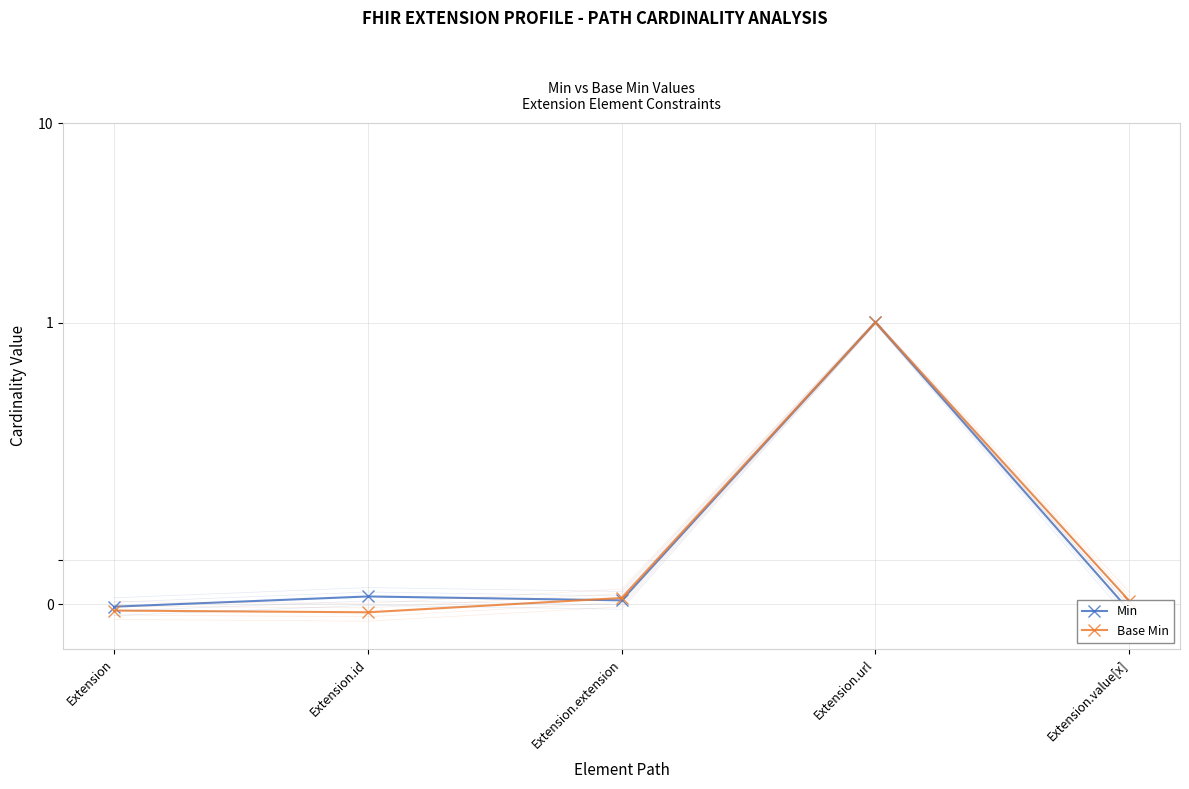

Rank the series by their maximum value, from highest to lowest.

Base Min, Min